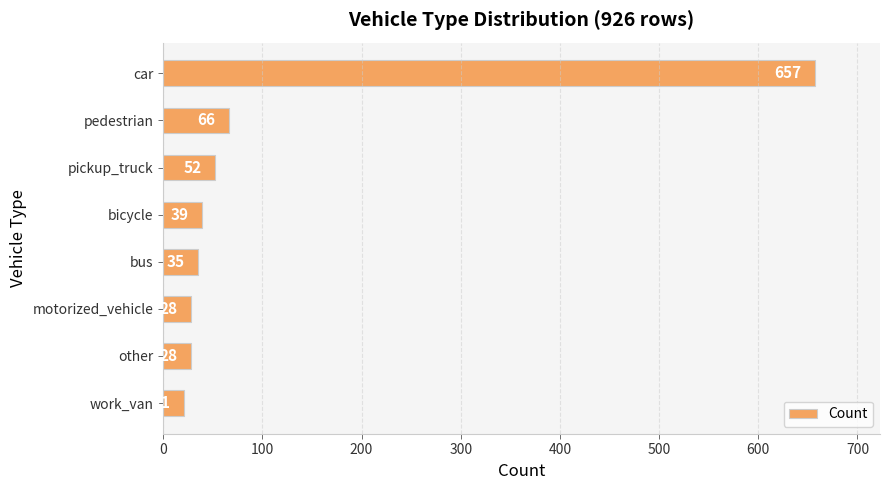

The value at other is 28. True or false?

True